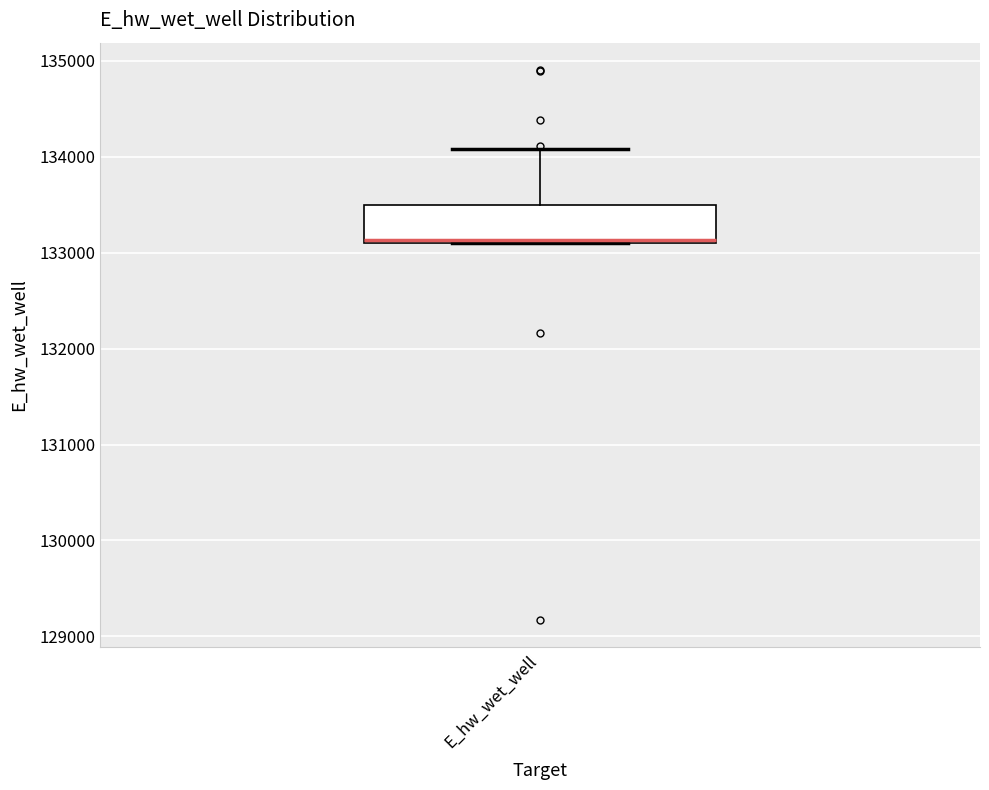

Transcribe this box plot: give where the median line is, the range the box spans, and where the two whiskers end, as read against the y-axis. The values are not printed on the chart, so give them approximately, as read against the axis.

median 133100, box 133100 to 133500, whiskers 133100 to 134100